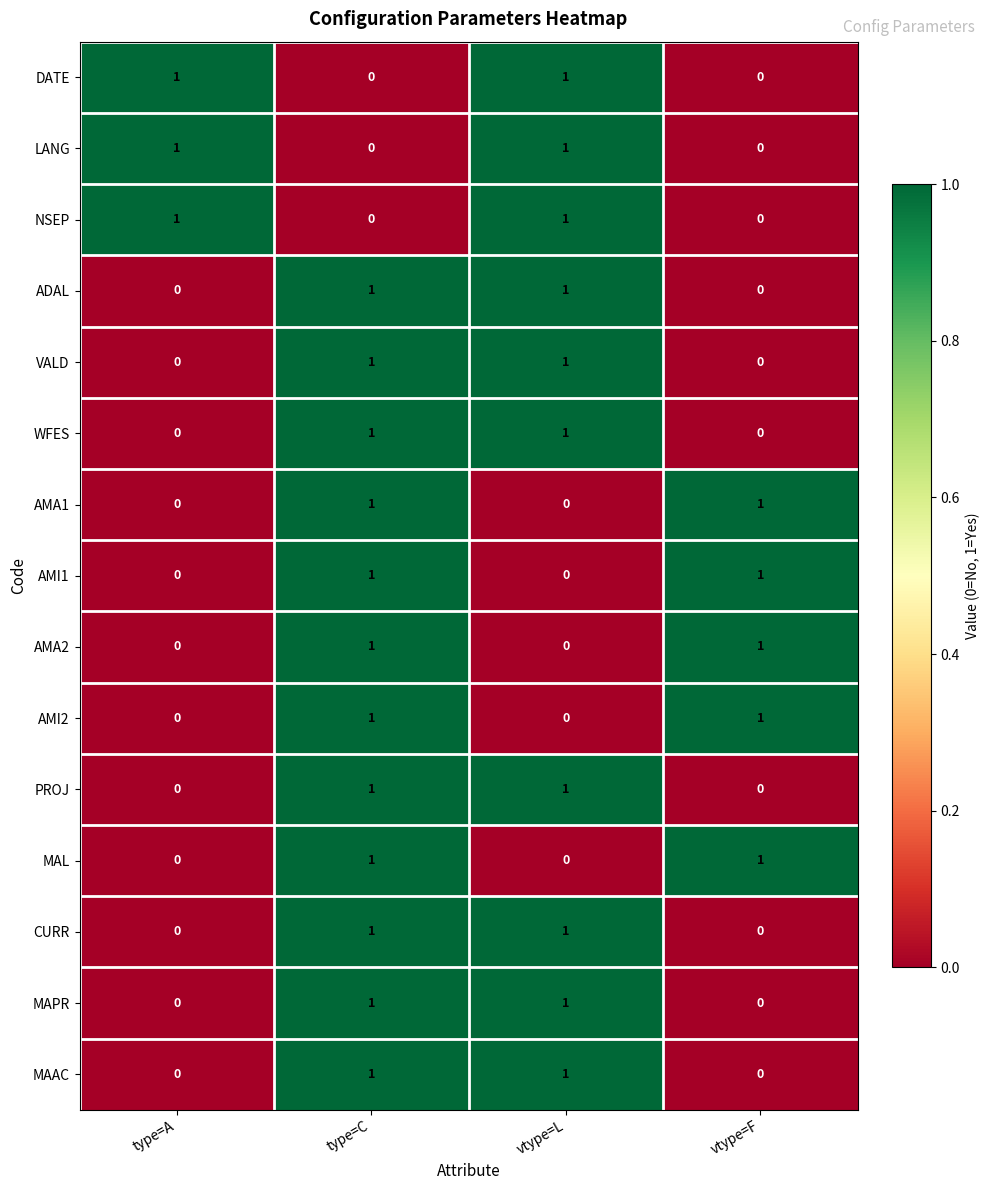

How many MAPR values are between 0 and 1?

4